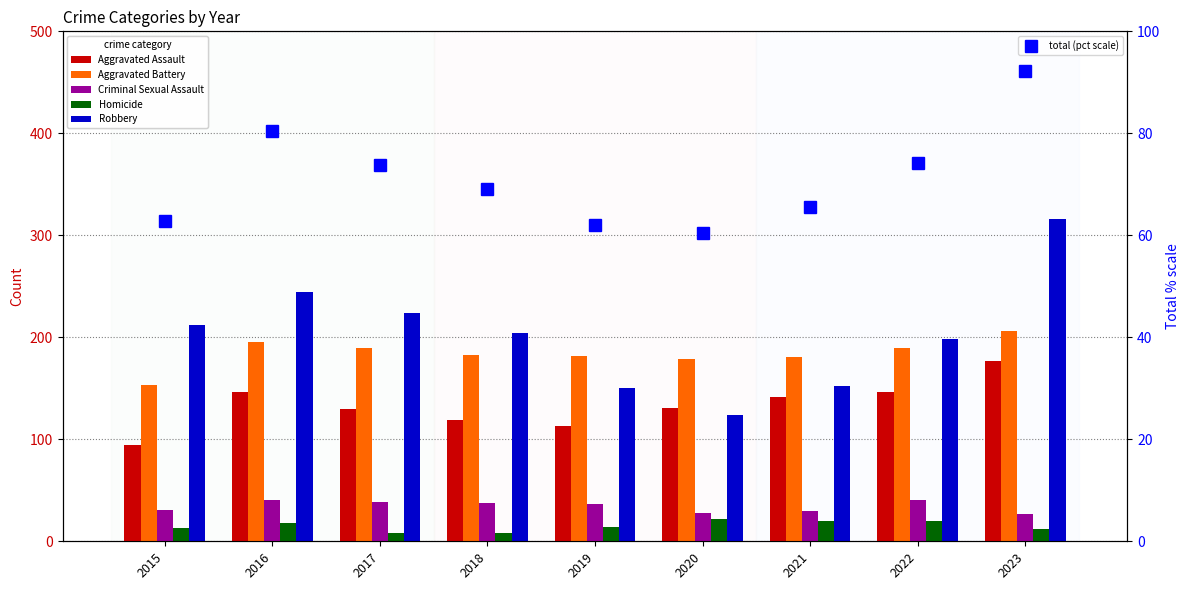

Which has a higher value, 2023 or 2015?

2023